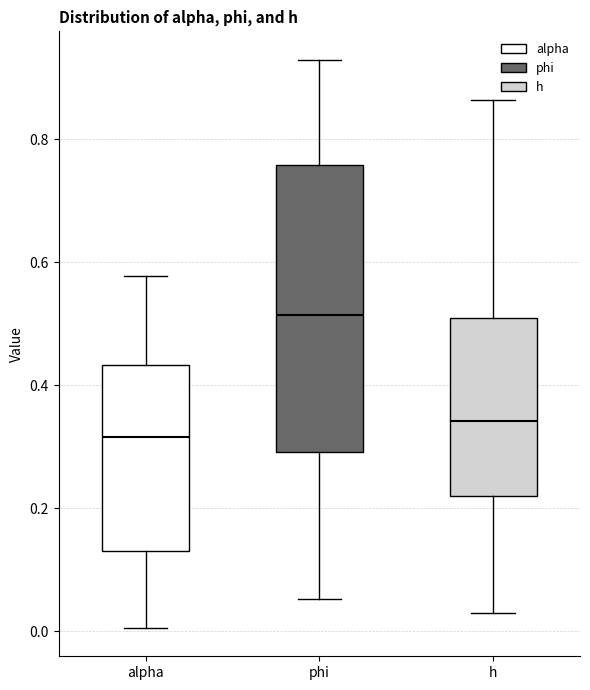

Reading left to right, read every box against the y-axis: the position of its median line, the range the box covers, and the ends of its whiskers. The values are not printed on the chart, so give them approximately, as read against the axis.

alpha: median 0.32, box 0.14 to 0.44, whiskers 0.00 to 0.58
phi: median 0.52, box 0.30 to 0.76, whiskers 0.06 to 0.92
h: median 0.34, box 0.22 to 0.50, whiskers 0.04 to 0.86